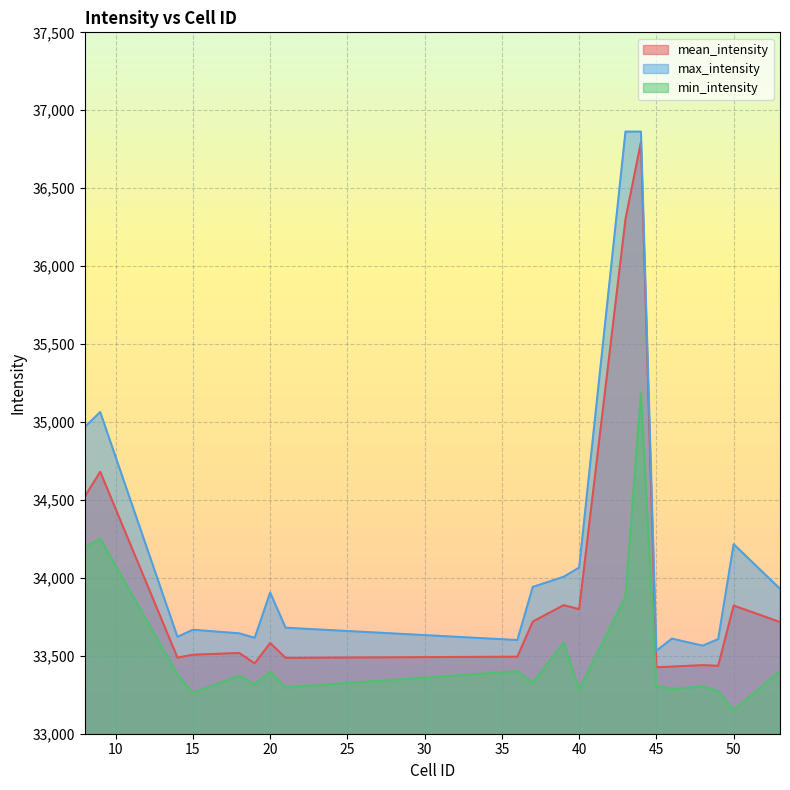

Where is max_intensity nearest to the value 35197?

9